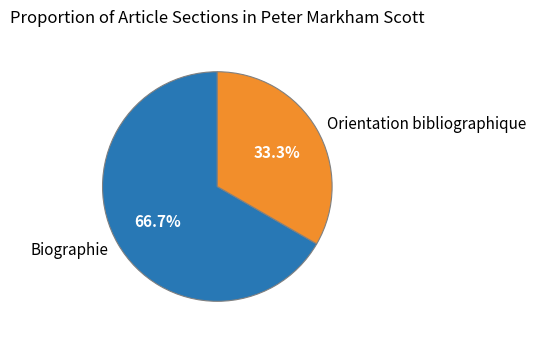

What is the smallest slice in the pie chart?

Orientation bibliographique